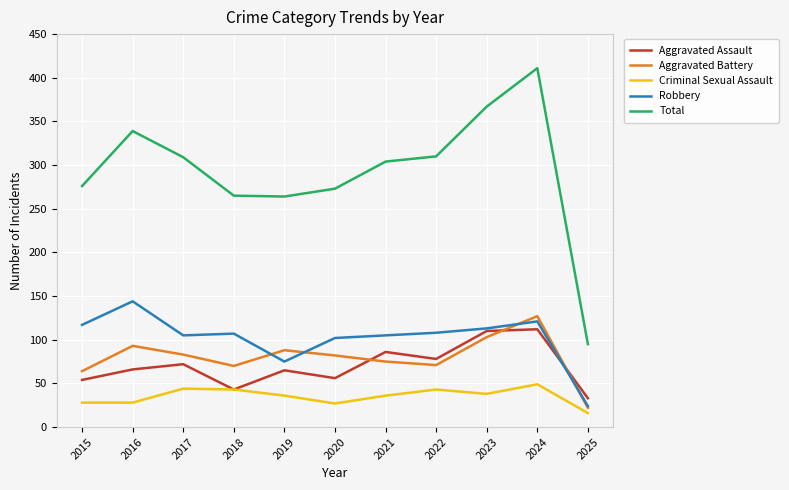

Which series changed the most between 2019 and 2023?

Total